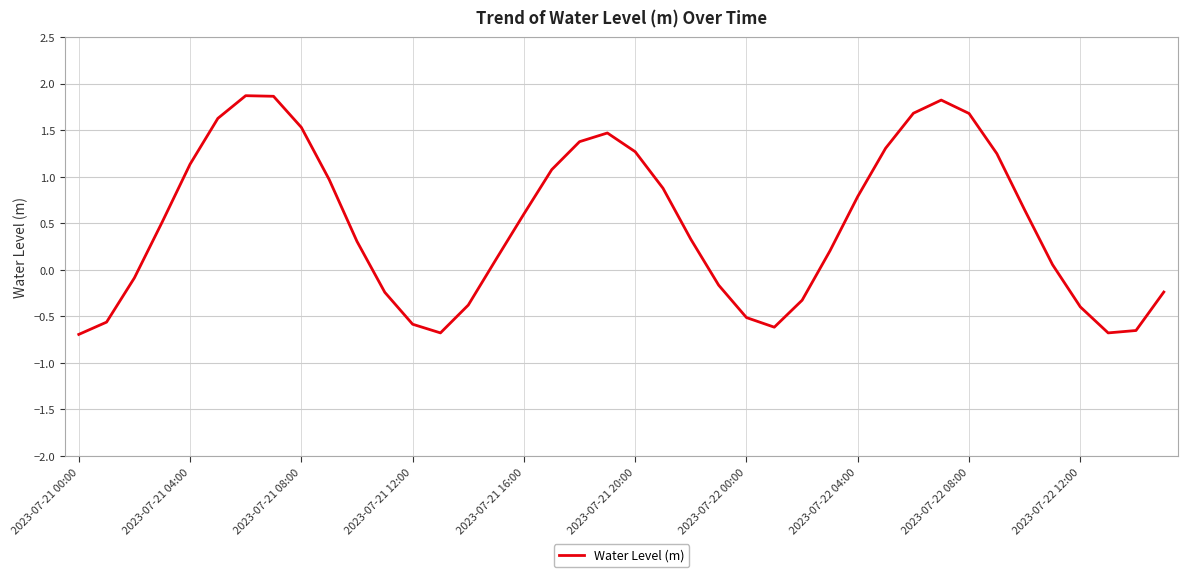

What is the greatest value displayed?

1.9